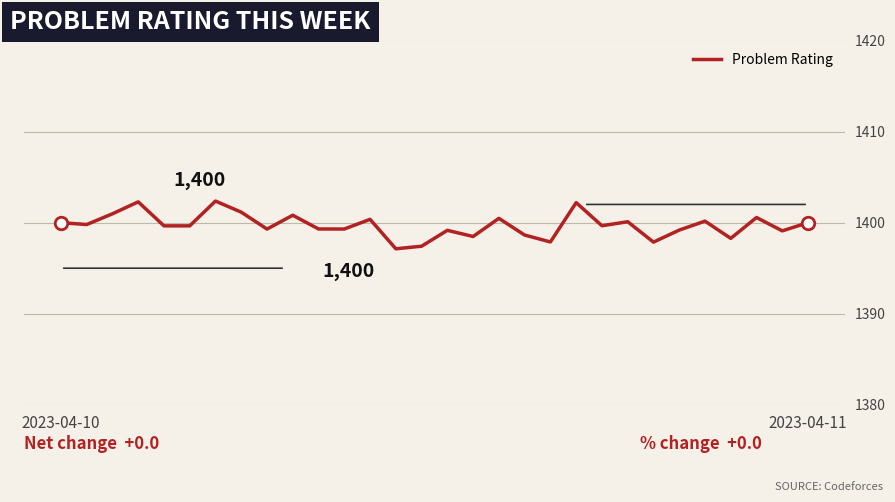

What is the maximum value shown in the chart?

1402.4